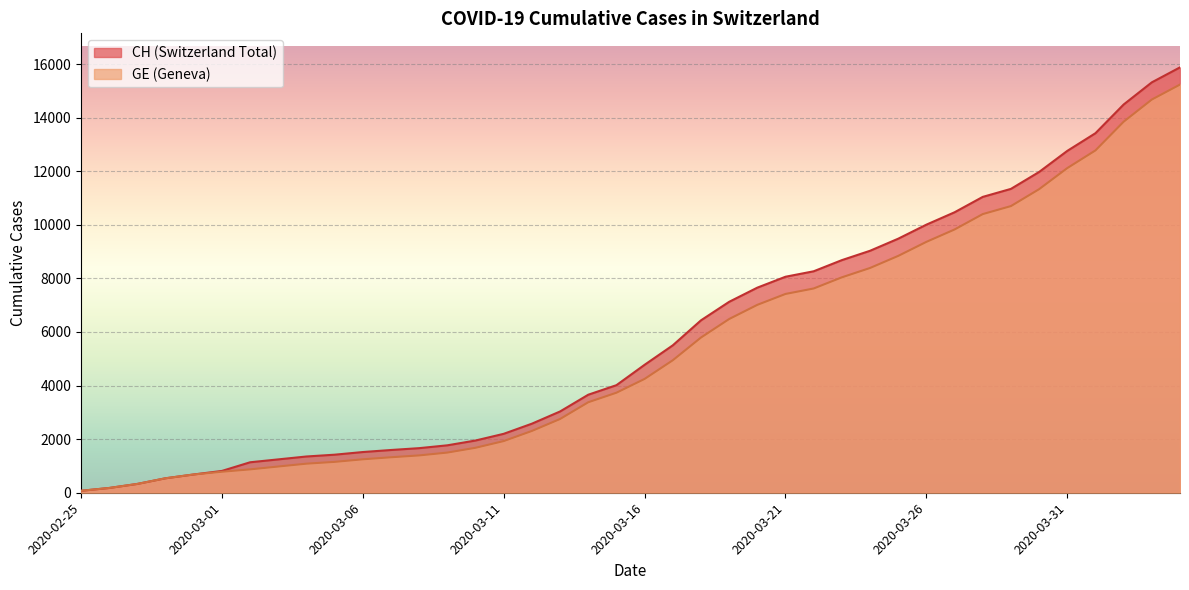

Between 2020-02-25 and 2020-03-25, which series saw the biggest shift?

CH